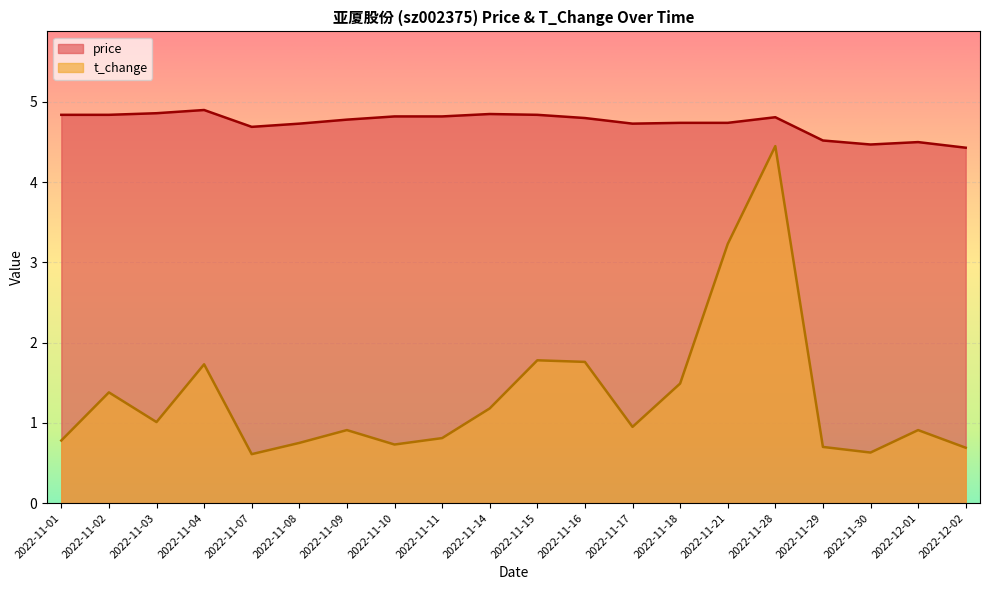

What is the label of the 14th point from the right?

2022-11-09